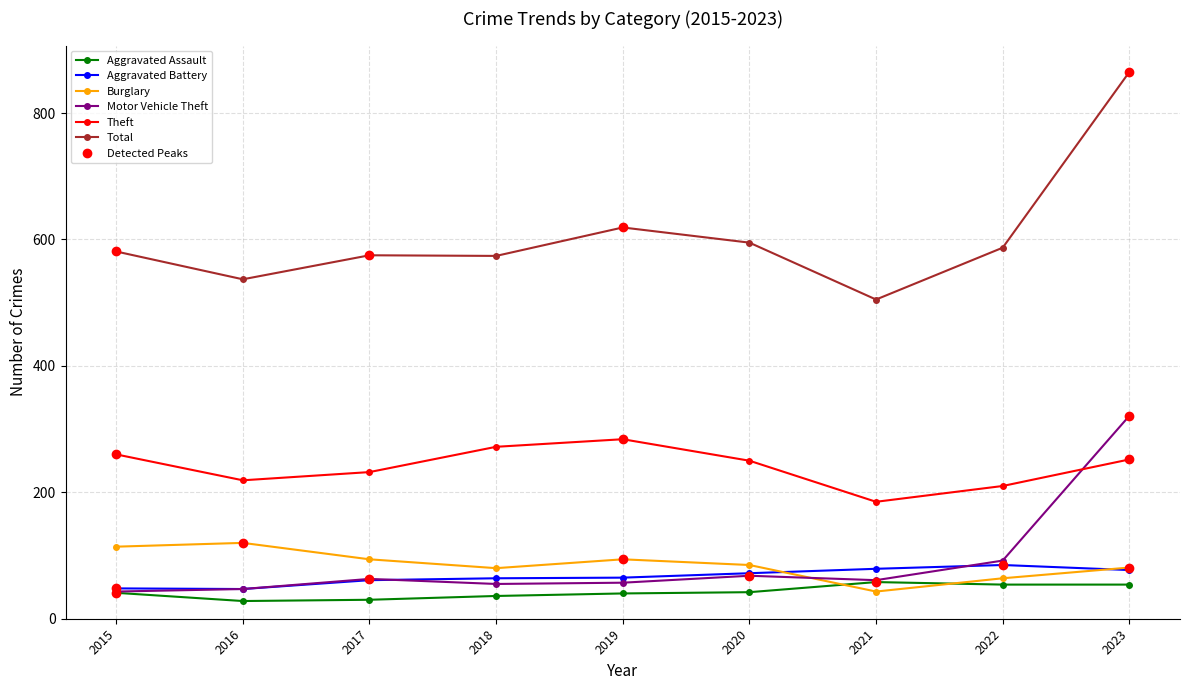

Does the chart display data point markers on the line(s)?

Yes